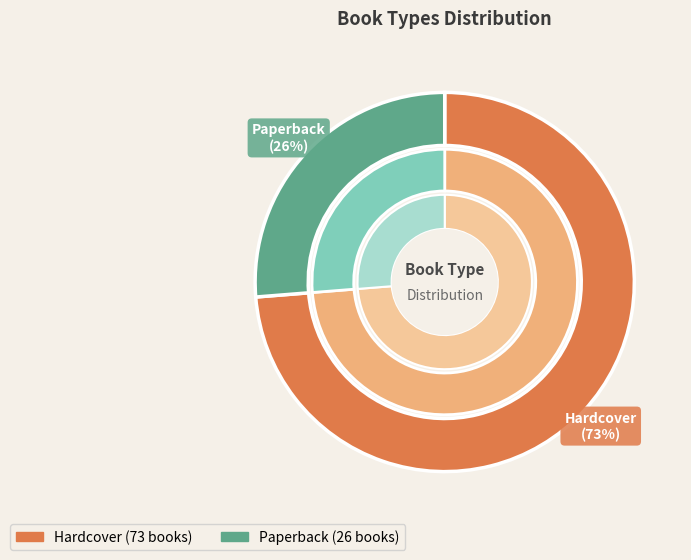

Which slice is the largest?

Hardcover